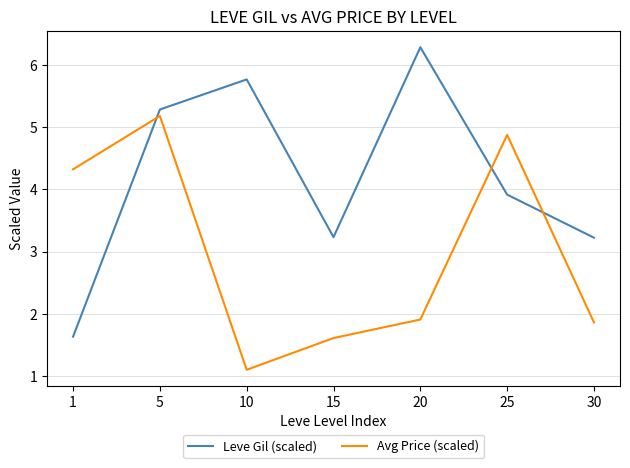

What value does the Avg Price (scaled) series have at 15?

1.6